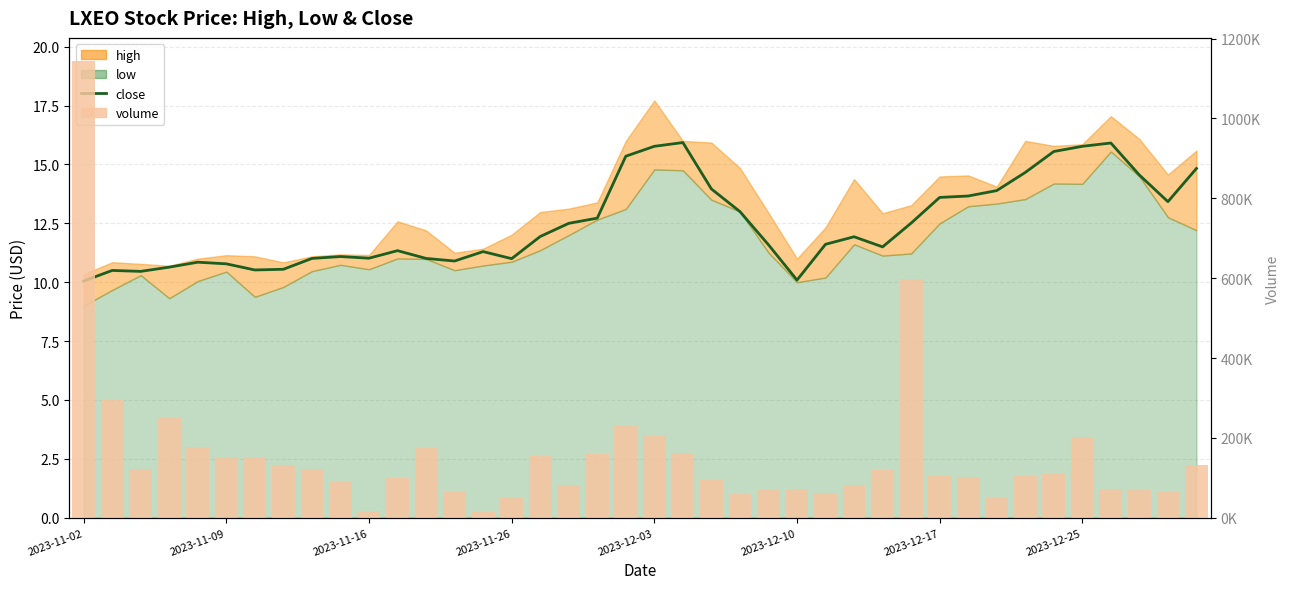

The value of volume at 16 is 154000.0. True or false?

True